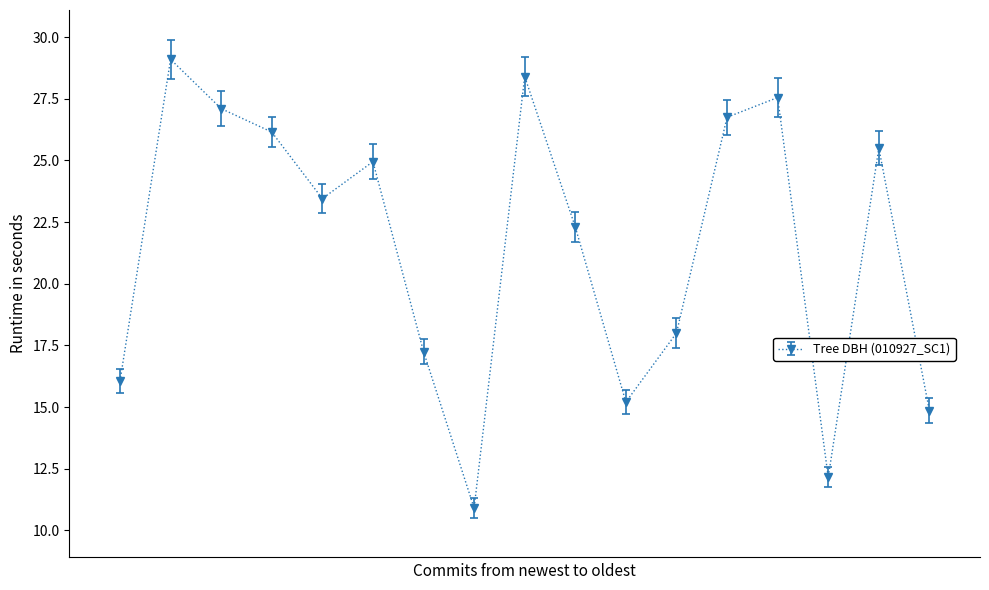

What is the average value?

21.5